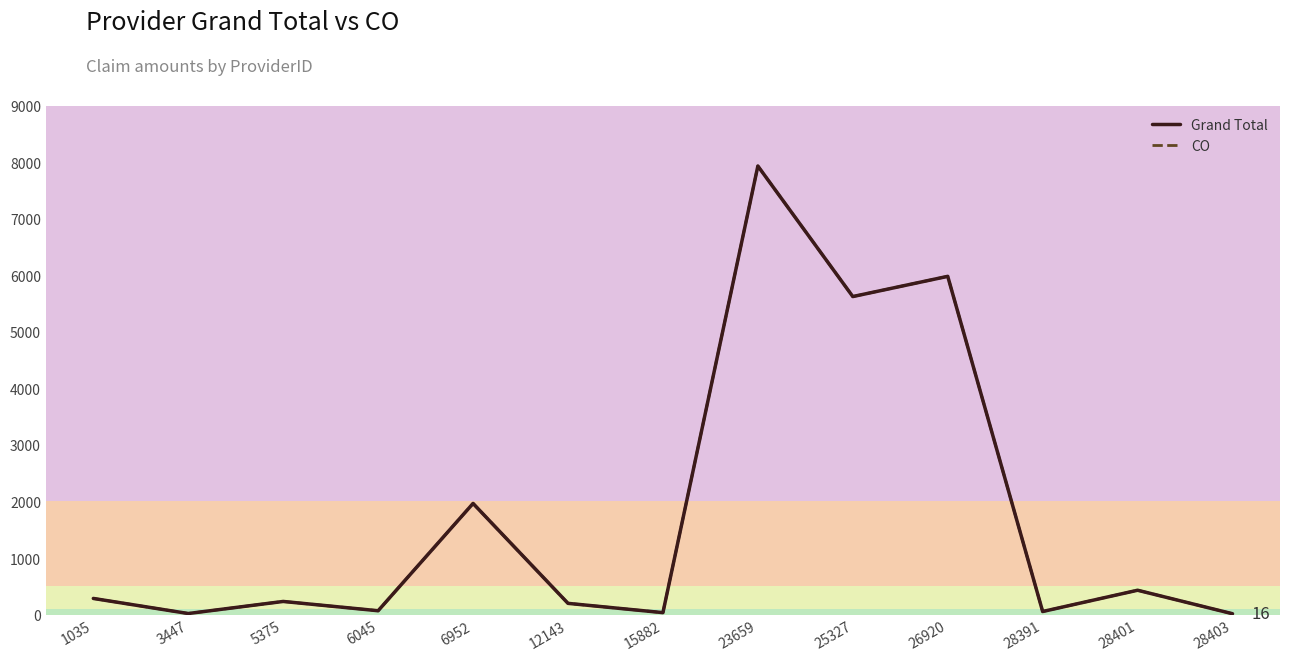

At how many categories does at least one series exceed 2108?

3